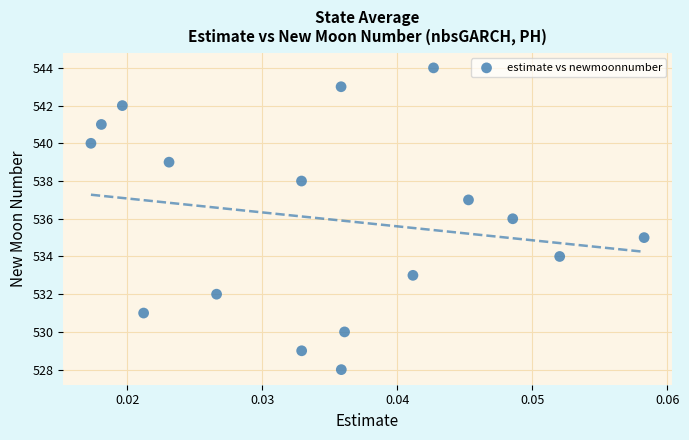

What is the range of Y values (max minus min)?

16